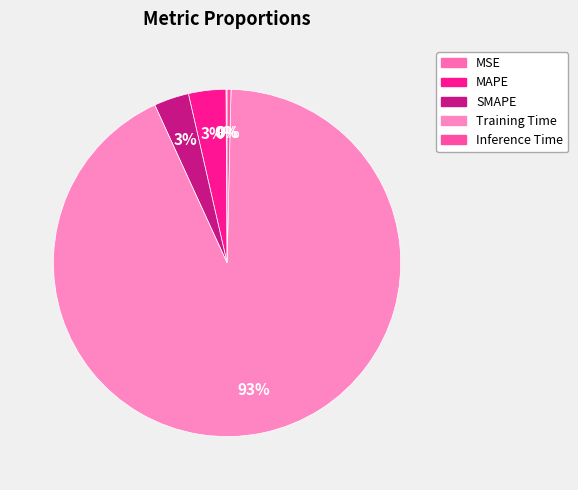

Is it true that MAPE is 14% of the pie?

False